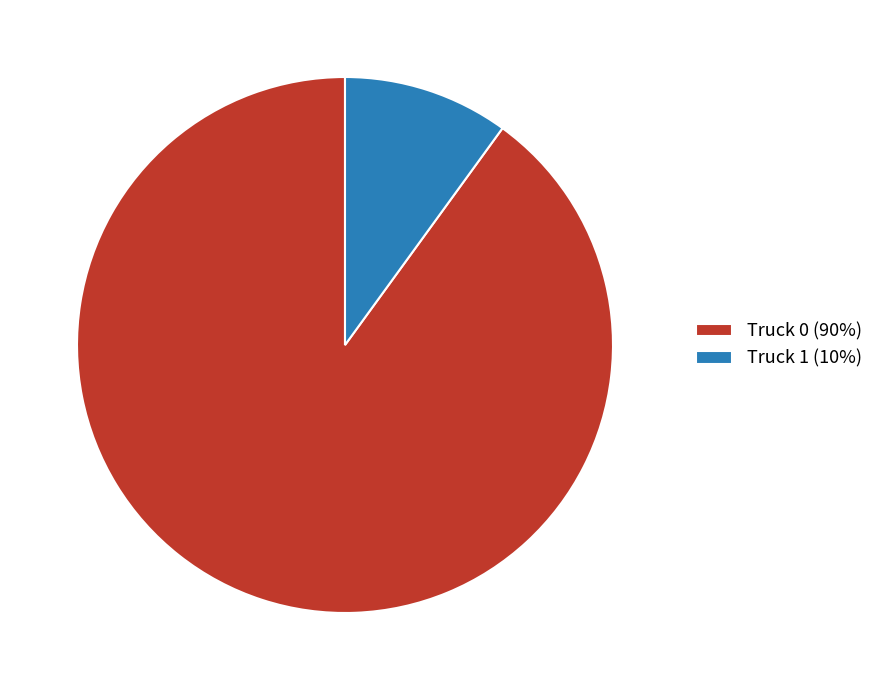

Which has a higher value, Truck 0 (90%) or Truck 1 (10%)?

Truck 0 (90%)